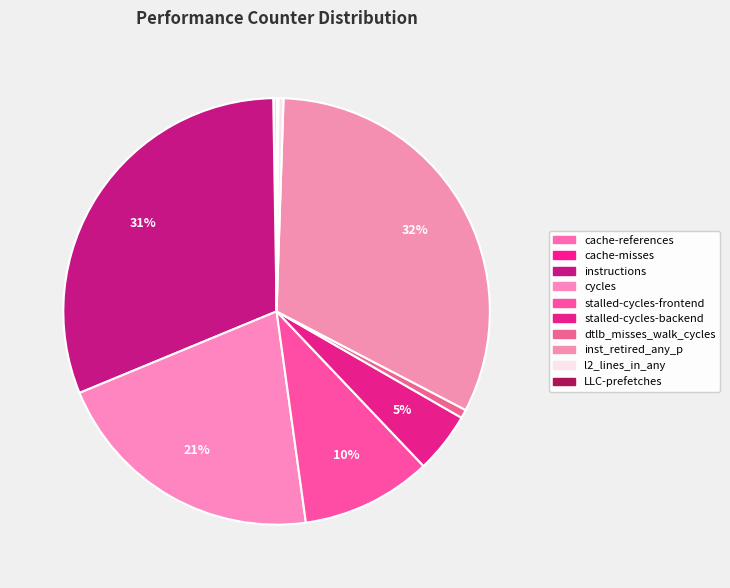

What percentage is the instructions slice, to the nearest percent?

31%